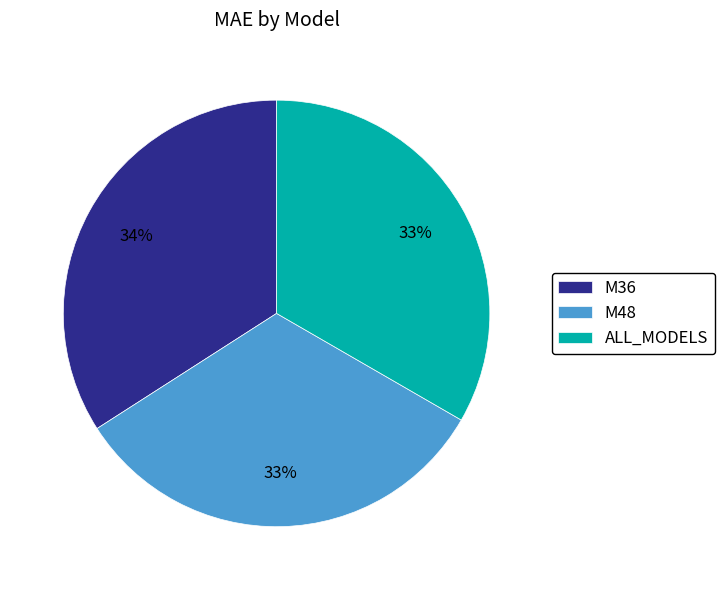

To the nearest percent, what is the difference between the ALL_MODELS and M36 slice percentages?

1%